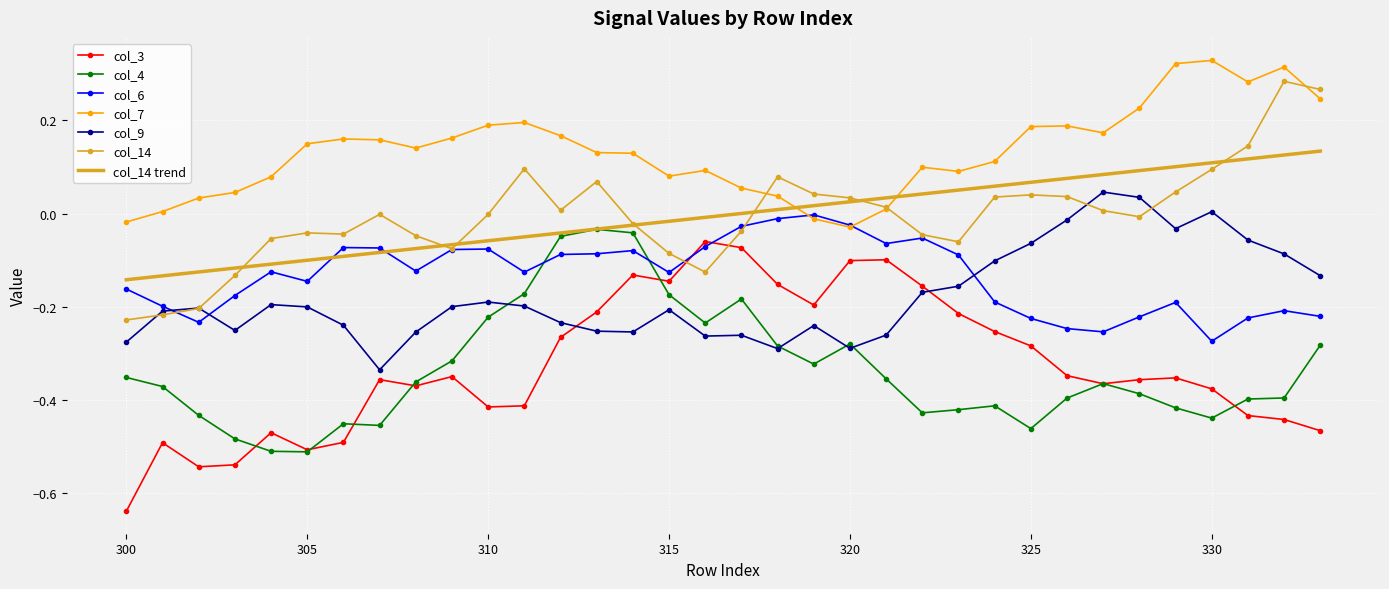

True or false: col_14 and col_6 intersect in this chart.

True